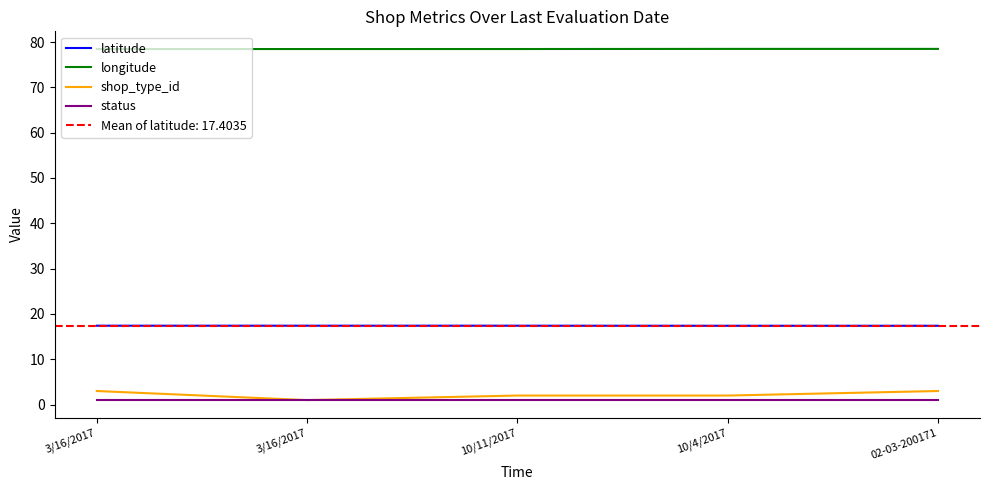

Is this an area chart (filled region under the line)?

No